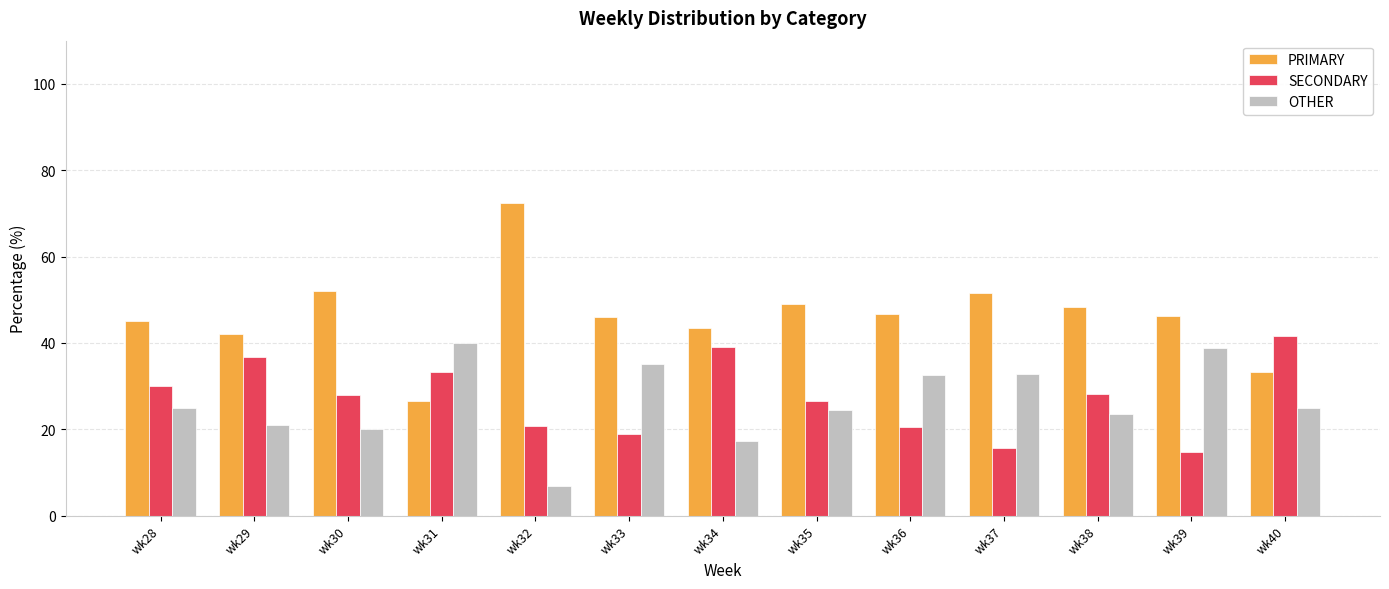

At how many categories does at least one series exceed 56?

1